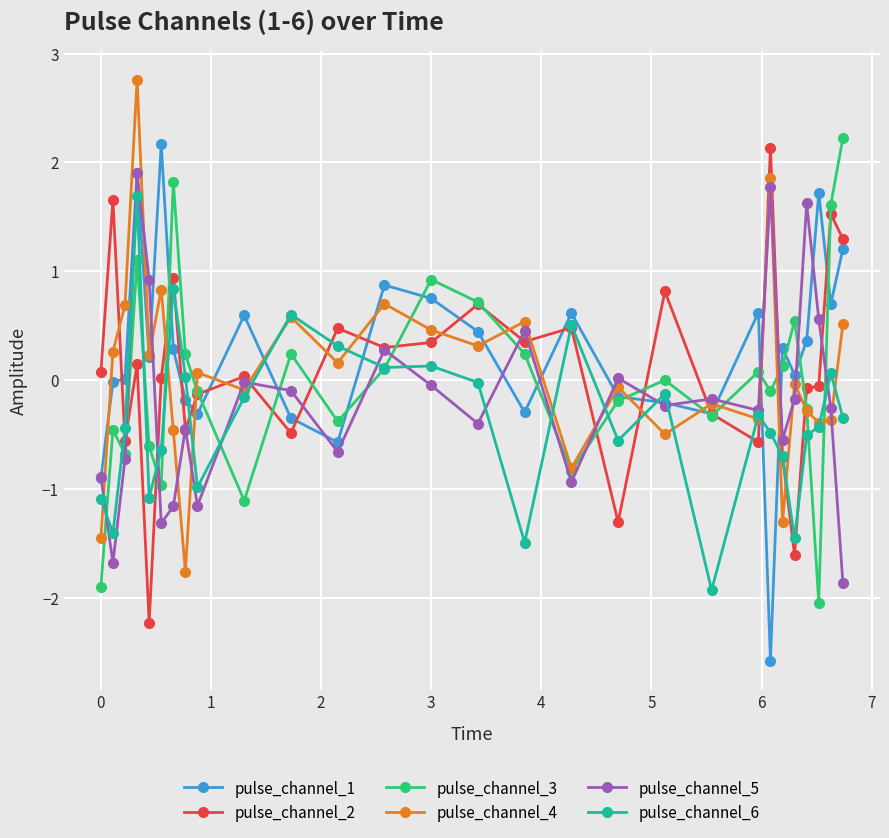

What is the greatest value displayed?

2.8